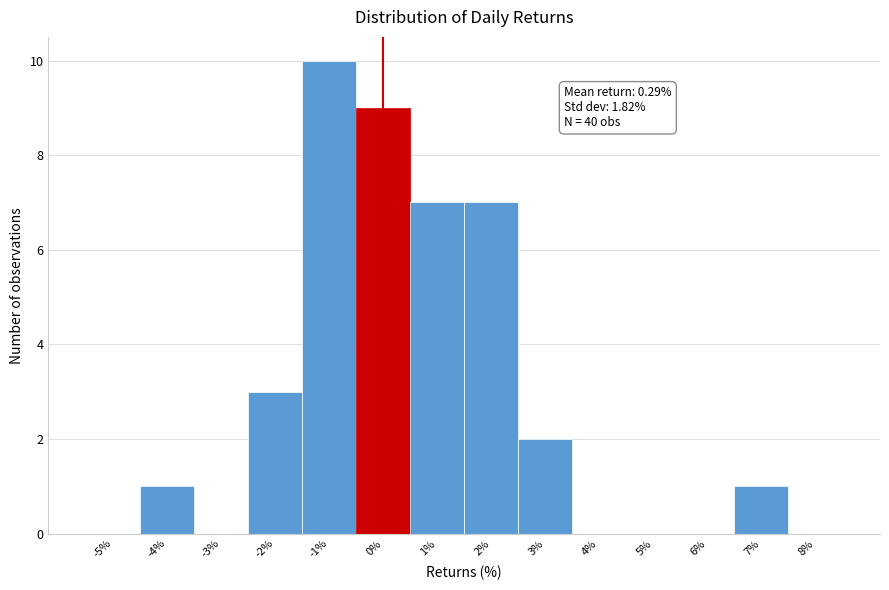

Which range on the x-axis has the tallest bar?

-1.5 to -0.5